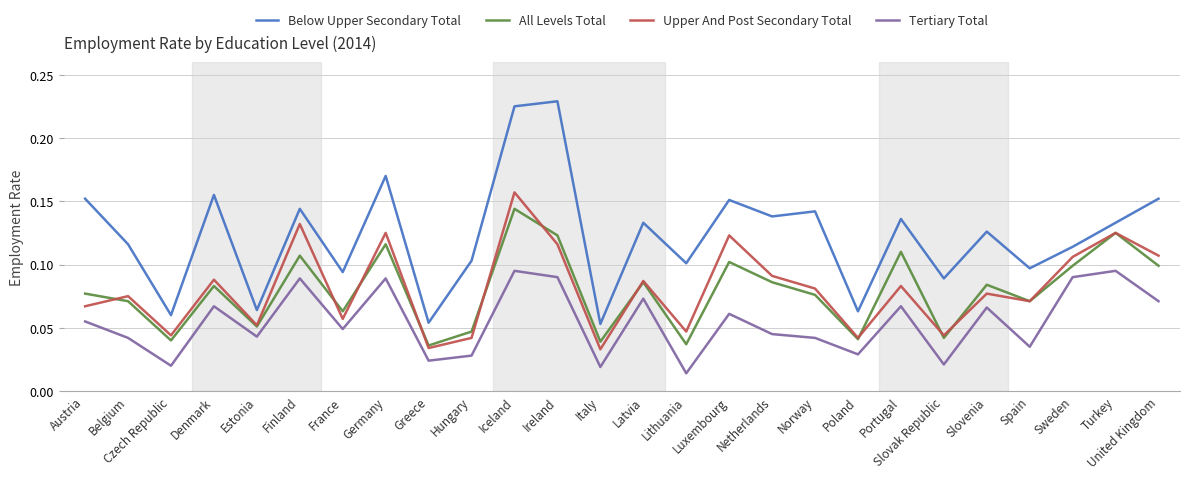

Is the value of All Levels Total at Denmark greater than the value of Tertiary Total at Denmark?

Yes